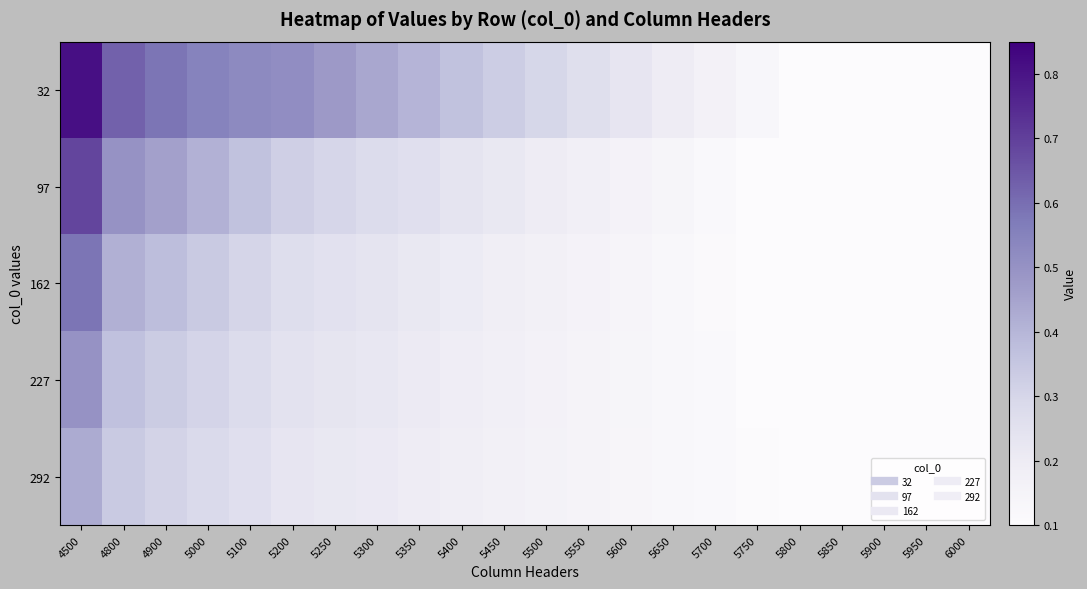

How many data points does each series have?

22